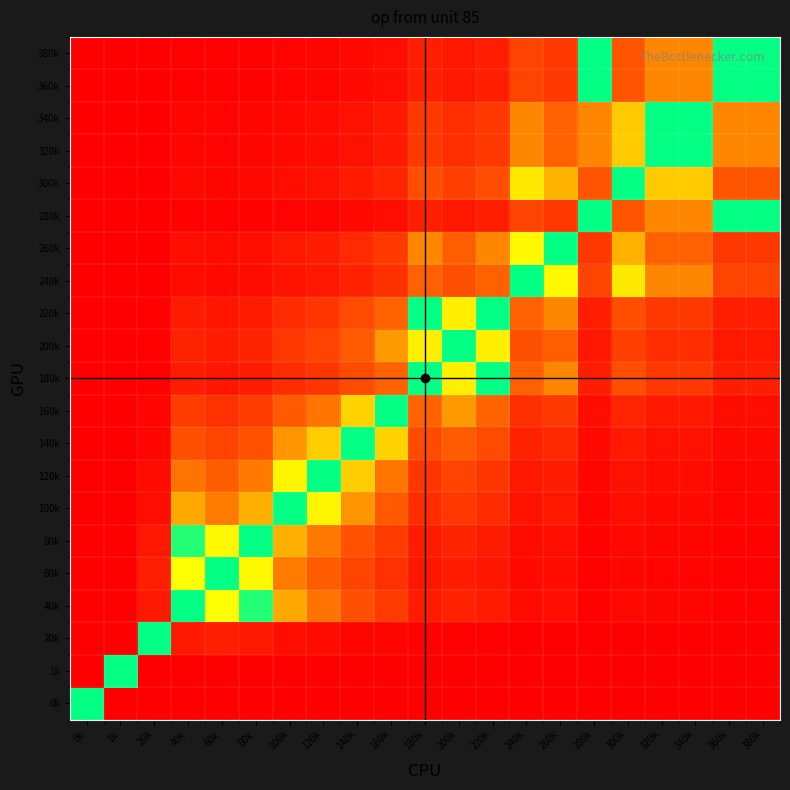

Reading right to left, extract all data points from this chart.

0k: 380k=0.0	360k=0.0	340k=0.0	320k=0.0	300k=0.0	280k=0.0	260k=0.0	240k=0.0	220k=0.0	200k=0.0	180k=0.0	160k=0.0	140k=0.0	120k=0.0	100k=0.0	80k=0.0	60k=0.0	40k=0.0	20k=0.0	1k=0.0	0k=0.5
1k: 380k=1.0	360k=1.0	340k=1.0	320k=1.0	300k=1.0	280k=1.0	260k=1.0	240k=1.0	220k=1.0	200k=1.0	180k=1.0	160k=1.0	140k=1.0	120k=1.0	100k=1.0	80k=1.0	60k=1.0	40k=1.0	20k=1.0	1k=0.5	0k=1.0
20k: 380k=1.0	360k=1.0	340k=1.0	320k=1.0	300k=1.0	280k=1.0	260k=1.0	240k=1.0	220k=1.0	200k=1.0	180k=1.0	160k=1.0	140k=1.0	120k=1.0	100k=1.0	80k=0.9	60k=0.9	40k=0.9	20k=0.5	1k=0.0	0k=1.0
40k: 380k=1.0	360k=1.0	340k=1.0	320k=1.0	300k=1.0	280k=1.0	260k=1.0	240k=1.0	220k=0.9	200k=0.9	180k=0.9	160k=0.8	140k=0.8	120k=0.7	100k=0.6	80k=0.5	60k=0.5	40k=0.5	20k=0.1	1k=0.0	0k=1.0
60k: 380k=1.0	360k=1.0	340k=1.0	320k=1.0	300k=1.0	280k=1.0	260k=1.0	240k=1.0	220k=0.9	200k=0.9	180k=0.9	160k=0.9	140k=0.8	120k=0.7	100k=0.7	80k=0.6	60k=0.5	40k=0.5	20k=0.1	1k=0.0	0k=1.0
80k: 380k=1.0	360k=1.0	340k=1.0	320k=1.0	300k=1.0	280k=1.0	260k=1.0	240k=1.0	220k=0.9	200k=0.9	180k=0.9	160k=0.8	140k=0.8	120k=0.7	100k=0.6	80k=0.5	60k=0.4	40k=0.5	20k=0.1	1k=0.0	0k=1.0
100k: 380k=1.0	360k=1.0	340k=1.0	320k=1.0	300k=1.0	280k=1.0	260k=0.9	240k=0.9	220k=0.9	200k=0.8	180k=0.9	160k=0.7	140k=0.7	120k=0.6	100k=0.5	80k=0.4	60k=0.3	40k=0.4	20k=0.0	1k=0.0	0k=1.0
120k: 380k=1.0	360k=1.0	340k=1.0	320k=1.0	300k=0.9	280k=1.0	260k=0.9	240k=0.9	220k=0.8	200k=0.8	180k=0.8	160k=0.7	140k=0.6	120k=0.5	100k=0.4	80k=0.3	60k=0.3	40k=0.3	20k=0.0	1k=0.0	0k=1.0
140k: 380k=1.0	360k=1.0	340k=0.9	320k=0.9	300k=0.9	280k=1.0	260k=0.9	240k=0.9	220k=0.8	200k=0.7	180k=0.8	160k=0.6	140k=0.5	120k=0.4	100k=0.3	80k=0.2	60k=0.2	40k=0.2	20k=0.0	1k=0.0	0k=1.0
160k: 380k=1.0	360k=1.0	340k=0.9	320k=0.9	300k=0.9	280k=1.0	260k=0.8	240k=0.9	220k=0.7	200k=0.6	180k=0.7	160k=0.5	140k=0.4	120k=0.3	100k=0.3	80k=0.2	60k=0.1	40k=0.2	20k=0.0	1k=0.0	0k=1.0
180k: 380k=0.9	360k=0.9	340k=0.8	320k=0.8	300k=0.8	280k=0.9	260k=0.7	240k=0.7	220k=0.5	200k=0.4	180k=0.5	160k=0.3	140k=0.2	120k=0.2	100k=0.1	80k=0.1	60k=0.1	40k=0.1	20k=0.0	1k=0.0	0k=1.0
200k: 380k=0.9	360k=0.9	340k=0.9	320k=0.9	300k=0.8	280k=0.9	260k=0.7	240k=0.8	220k=0.6	200k=0.5	180k=0.6	160k=0.4	140k=0.3	120k=0.2	100k=0.2	80k=0.1	60k=0.1	40k=0.1	20k=0.0	1k=0.0	0k=1.0
220k: 380k=0.9	360k=0.9	340k=0.8	320k=0.8	300k=0.8	280k=0.9	260k=0.7	240k=0.7	220k=0.5	200k=0.4	180k=0.5	160k=0.3	140k=0.2	120k=0.2	100k=0.1	80k=0.1	60k=0.1	40k=0.1	20k=0.0	1k=0.0	0k=1.0
240k: 380k=0.8	360k=0.8	340k=0.7	320k=0.7	300k=0.6	280k=0.8	260k=0.4	240k=0.5	220k=0.3	200k=0.2	180k=0.3	160k=0.1	140k=0.1	120k=0.1	100k=0.1	80k=0.0	60k=0.0	40k=0.0	20k=0.0	1k=0.0	0k=1.0
260k: 380k=0.8	360k=0.8	340k=0.7	320k=0.7	300k=0.6	280k=0.8	260k=0.5	240k=0.6	220k=0.3	200k=0.3	180k=0.3	160k=0.2	140k=0.1	120k=0.1	100k=0.1	80k=0.0	60k=0.0	40k=0.0	20k=0.0	1k=0.0	0k=1.0
280k: 380k=0.5	360k=0.5	340k=0.3	320k=0.3	300k=0.2	280k=0.5	260k=0.2	240k=0.2	220k=0.1	200k=0.1	180k=0.1	160k=0.0	140k=0.0	120k=0.0	100k=0.0	80k=0.0	60k=0.0	40k=0.0	20k=0.0	1k=0.0	0k=1.0
300k: 380k=0.8	360k=0.8	340k=0.6	320k=0.6	300k=0.5	280k=0.8	260k=0.4	240k=0.4	220k=0.2	200k=0.2	180k=0.2	160k=0.1	140k=0.1	120k=0.1	100k=0.0	80k=0.0	60k=0.0	40k=0.0	20k=0.0	1k=0.0	0k=1.0
320k: 380k=0.7	360k=0.7	340k=0.5	320k=0.5	300k=0.4	280k=0.7	260k=0.3	240k=0.3	220k=0.2	200k=0.1	180k=0.2	160k=0.1	140k=0.1	120k=0.0	100k=0.0	80k=0.0	60k=0.0	40k=0.0	20k=0.0	1k=0.0	0k=1.0
340k: 380k=0.7	360k=0.7	340k=0.5	320k=0.5	300k=0.4	280k=0.7	260k=0.3	240k=0.3	220k=0.2	200k=0.1	180k=0.2	160k=0.1	140k=0.1	120k=0.0	100k=0.0	80k=0.0	60k=0.0	40k=0.0	20k=0.0	1k=0.0	0k=1.0
360k: 380k=0.5	360k=0.5	340k=0.3	320k=0.3	300k=0.2	280k=0.5	260k=0.2	240k=0.2	220k=0.1	200k=0.1	180k=0.1	160k=0.0	140k=0.0	120k=0.0	100k=0.0	80k=0.0	60k=0.0	40k=0.0	20k=0.0	1k=0.0	0k=1.0
380k: 380k=0.5	360k=0.5	340k=0.3	320k=0.3	300k=0.2	280k=0.5	260k=0.2	240k=0.2	220k=0.1	200k=0.1	180k=0.1	160k=0.0	140k=0.0	120k=0.0	100k=0.0	80k=0.0	60k=0.0	40k=0.0	20k=0.0	1k=0.0	0k=1.0